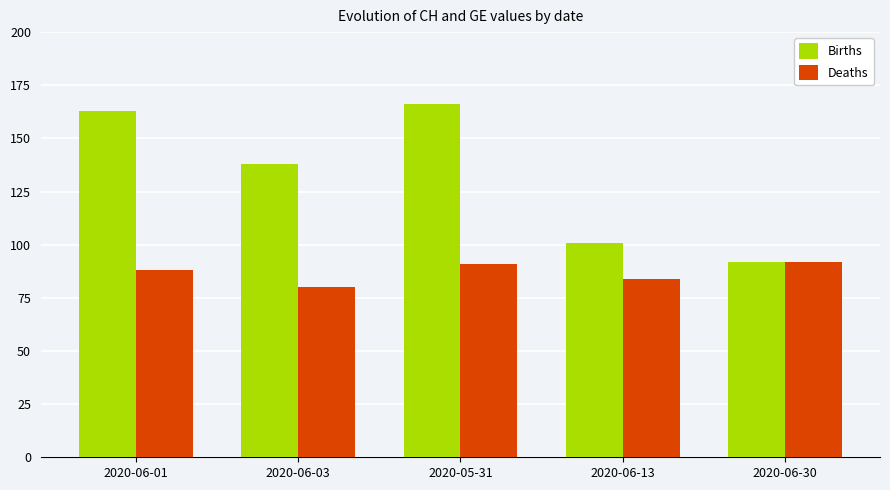

Between 2020-05-31 and 2020-06-30, which series saw the biggest shift?

Births